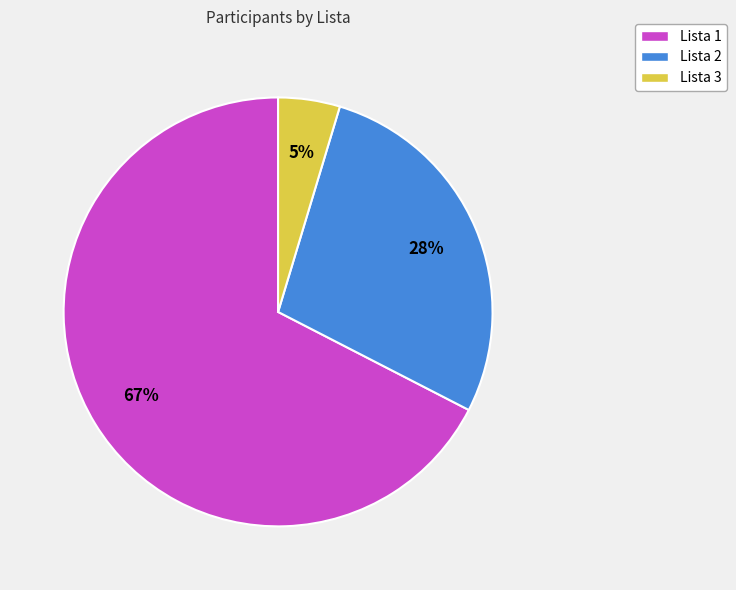

How many segments does this pie chart have?

3